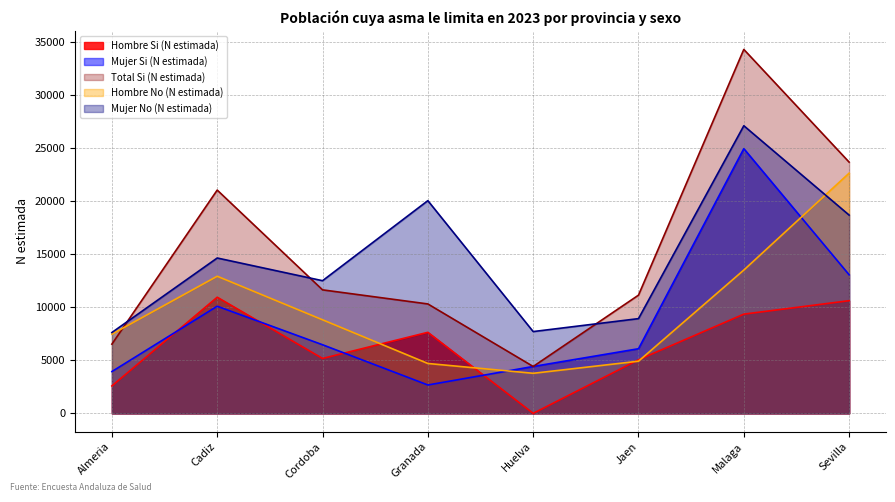

Where is the first local maximum for Mujer Si (N estimada)?

Cadiz